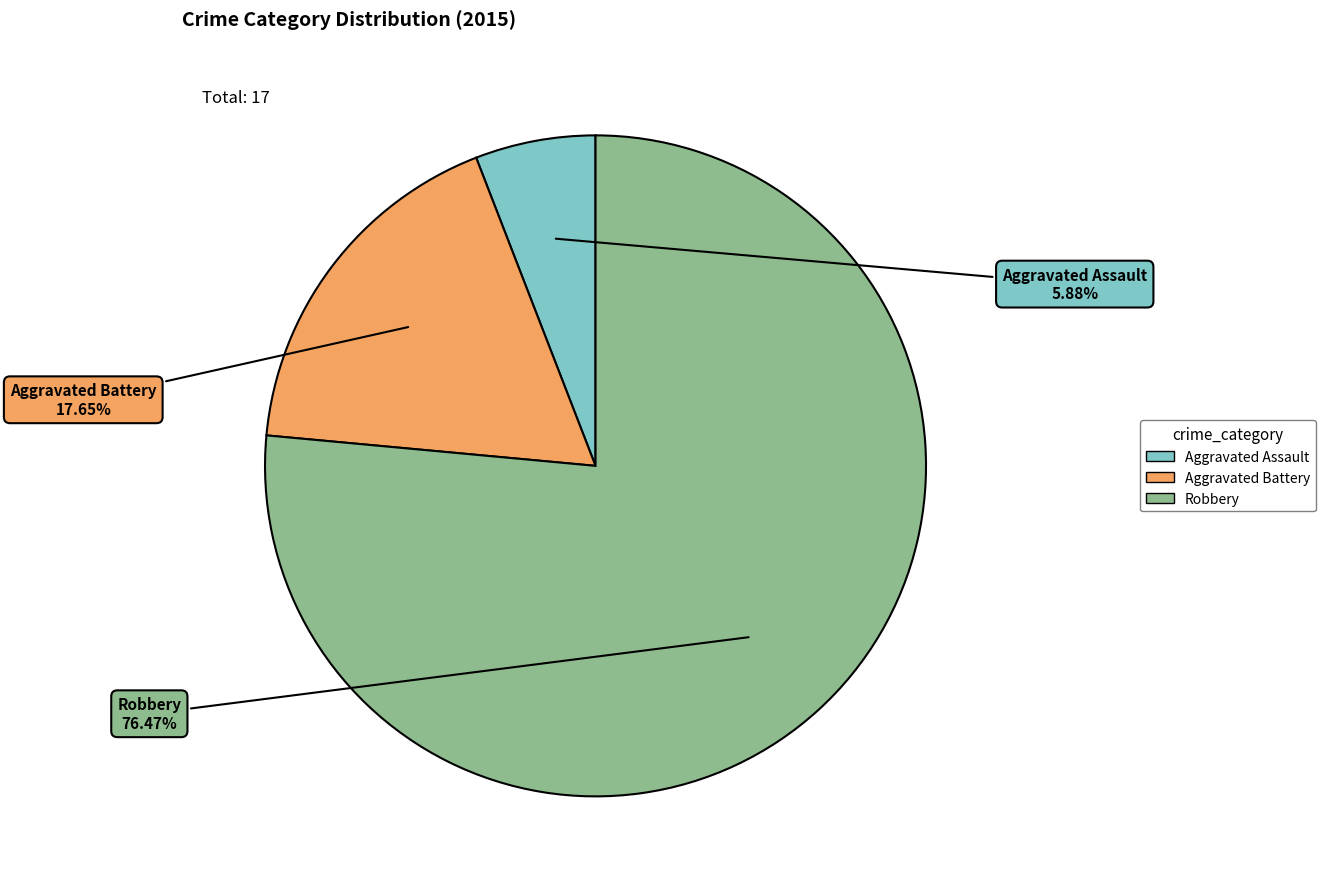

Does Aggravated Assault represent more than half of the total?

No